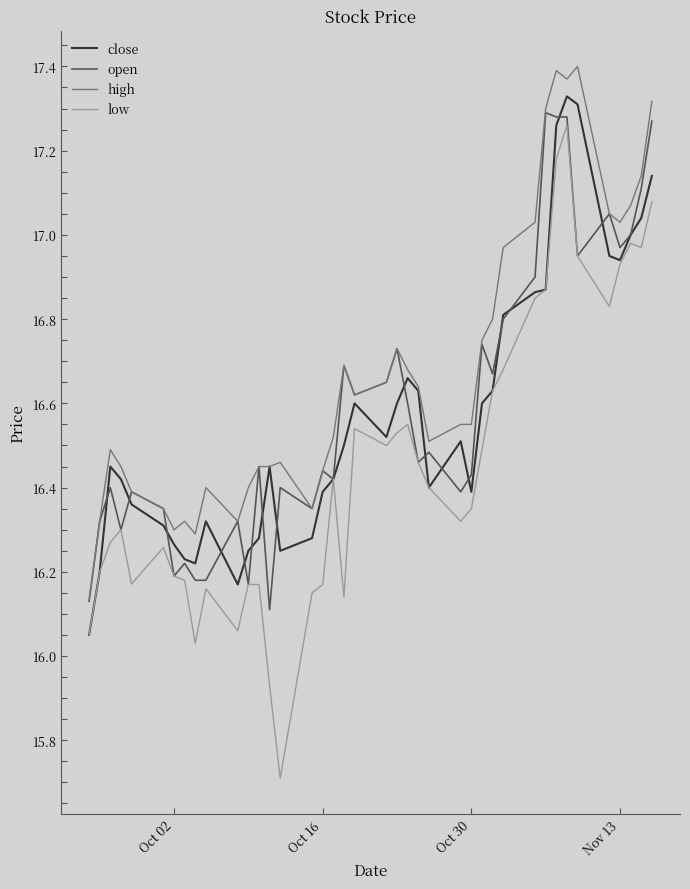

What is the minimum value for low?

15.7